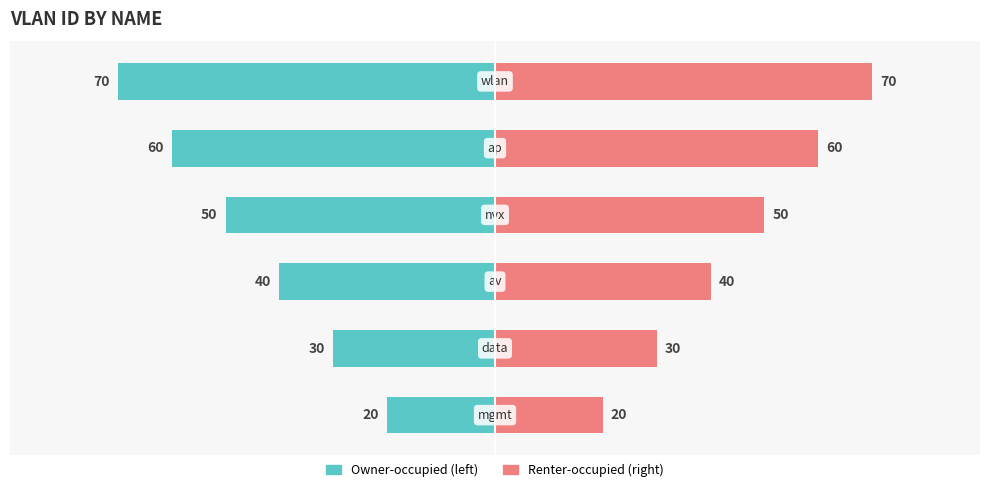

How many data points in vlan id (right) are above 50?

2